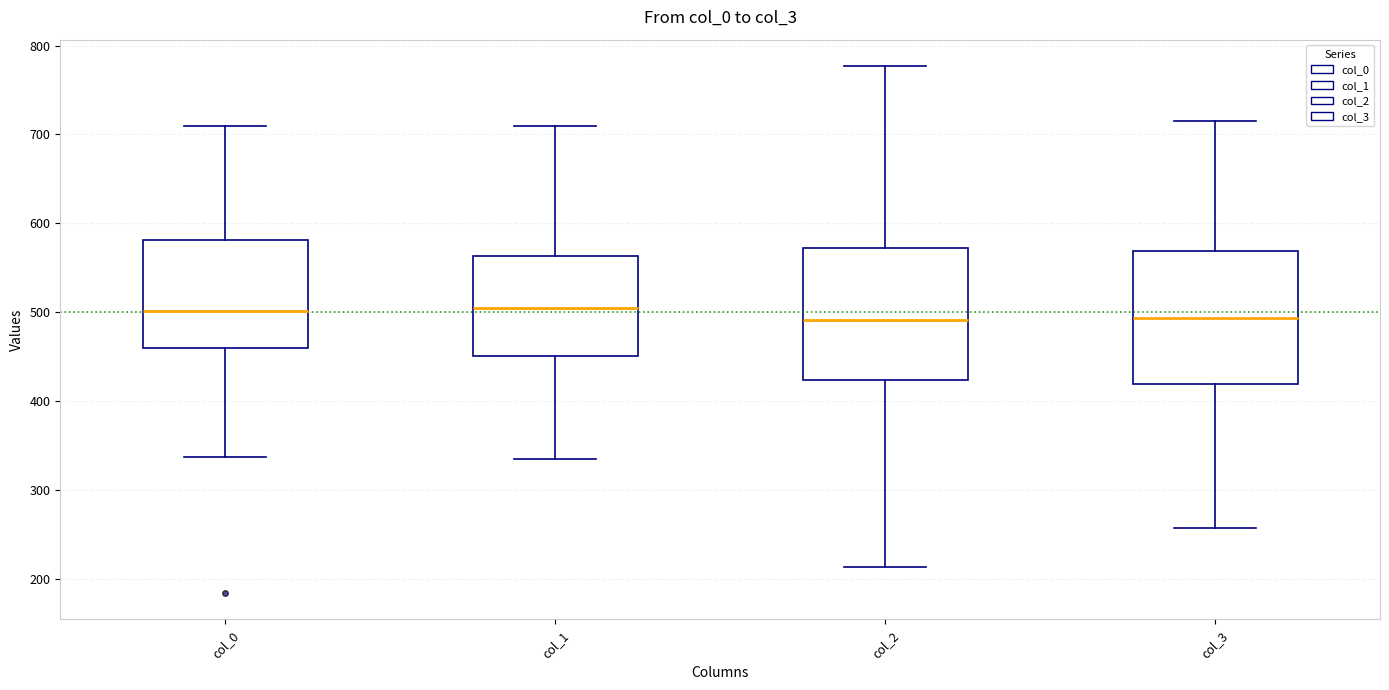

Reading left to right, transcribe this box plot: for each box, give where its median line is, the range the box spans, and where its two whiskers end, as read against the y-axis. The values are not printed on the chart, so give them approximately, as read against the axis.

col_0: median 500, box 460 to 580, whiskers 340 to 710
col_1: median 500, box 450 to 560, whiskers 340 to 710
col_2: median 490, box 420 to 570, whiskers 210 to 780
col_3: median 490, box 420 to 570, whiskers 260 to 720